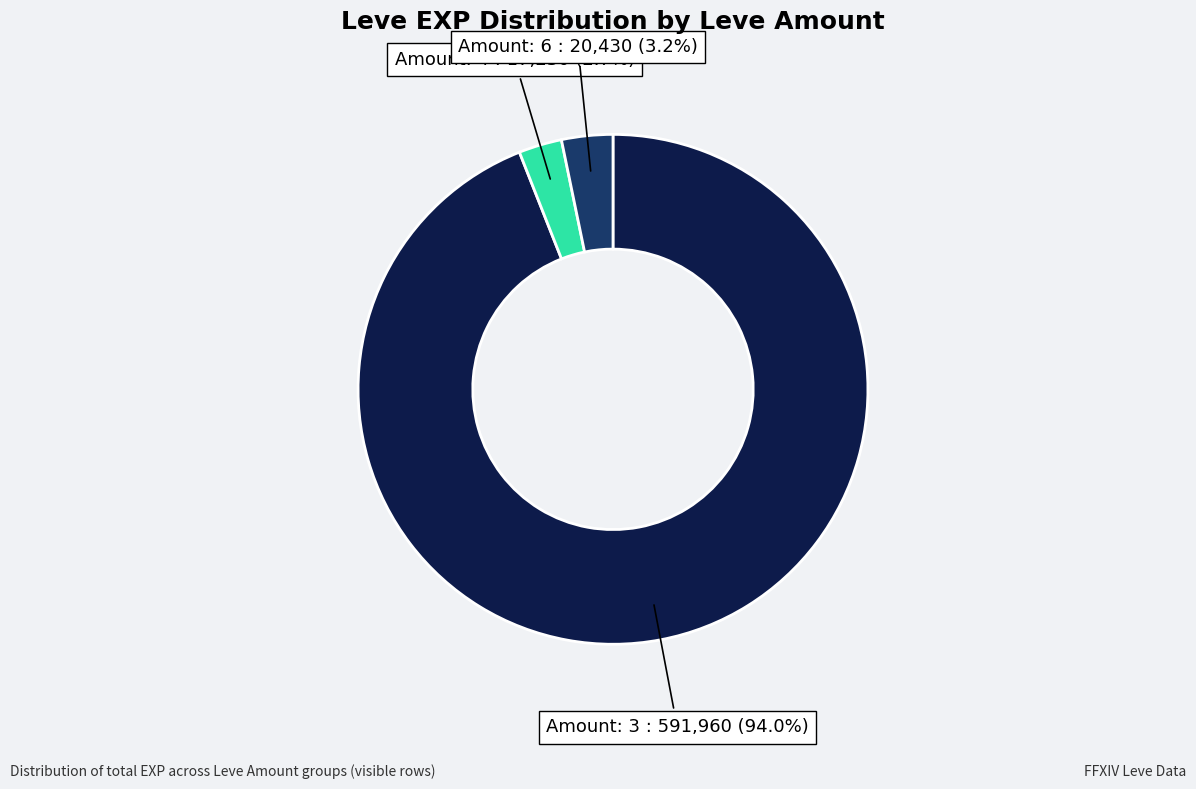

Which category has the smallest portion of the pie?

Amount: 4